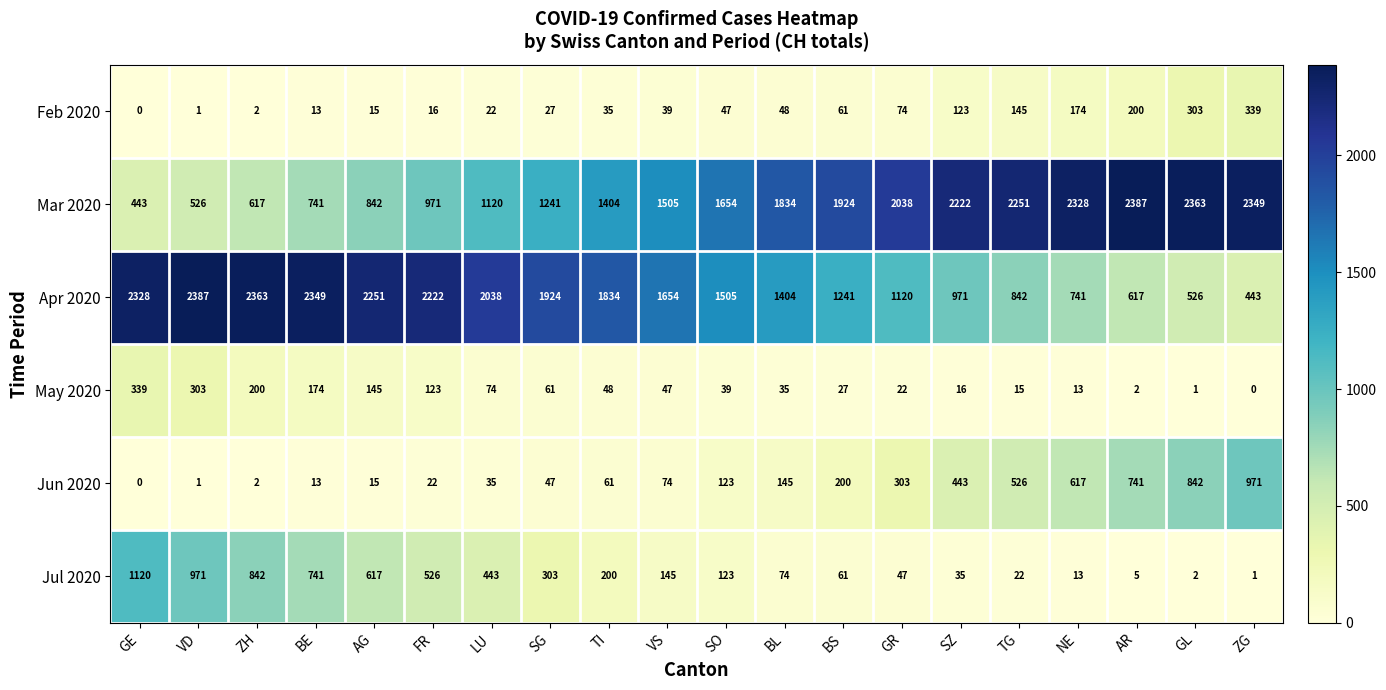

Is it true that Mar 2020 equals 508 at BS?

False